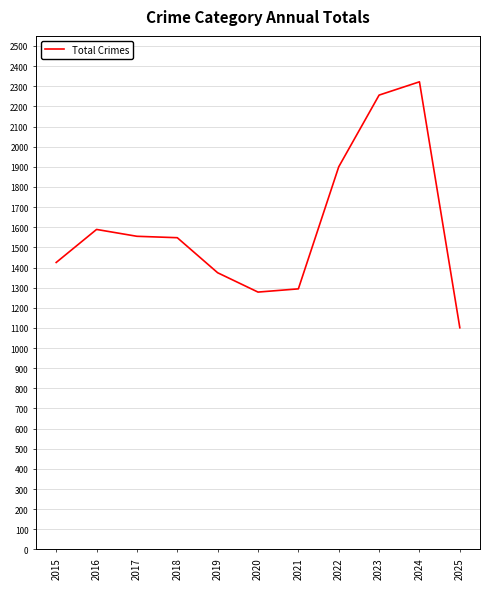

The value at 2022 is 1900. True or false?

True